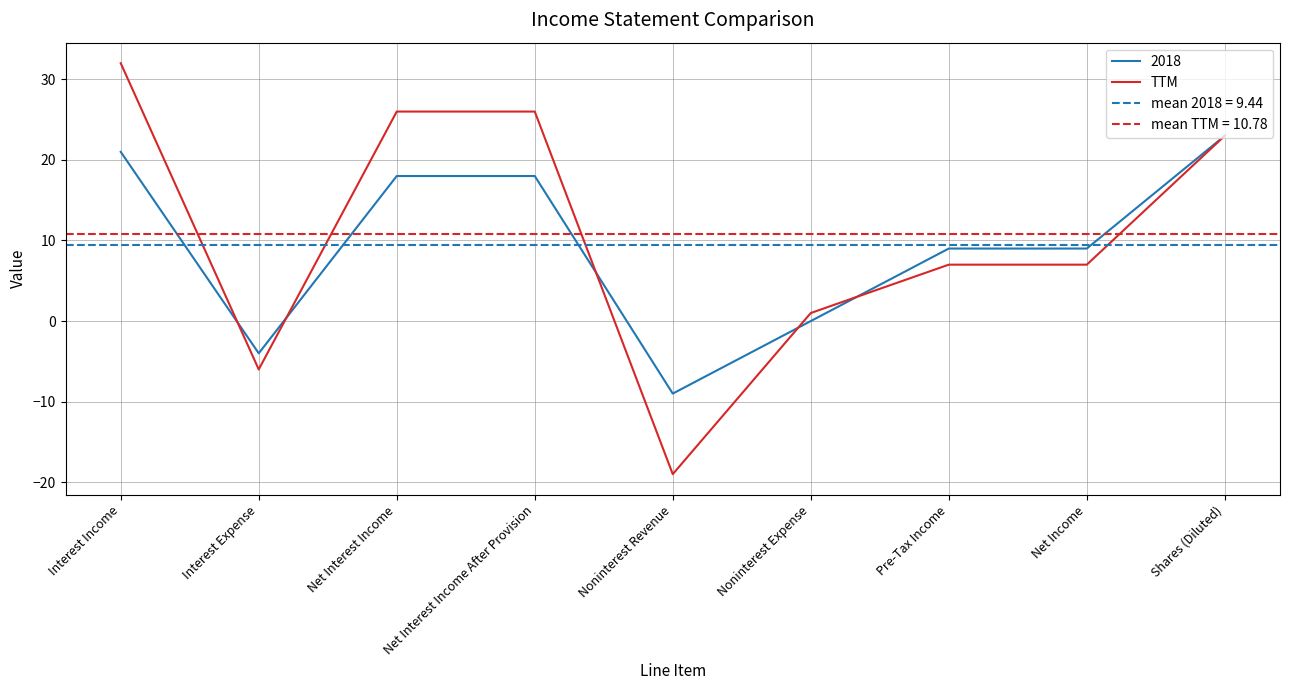

What is the label of the 3rd point from the right?

Pre-Tax Income